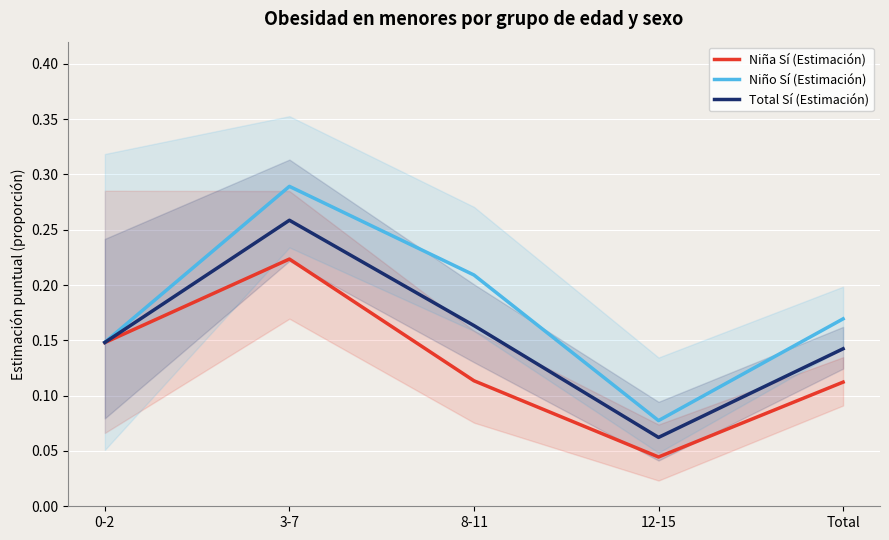

What is the label of the 2nd point from the right?

12-15